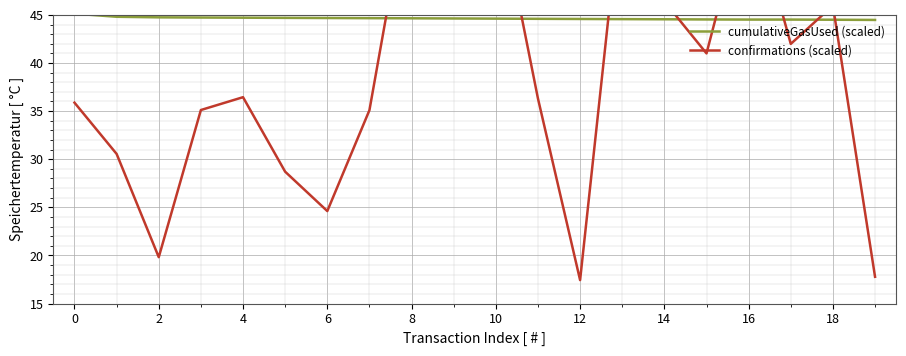

Reading left to right, what are all the values shown in this chart?

cumulativeGasUsed (scaled): 45.1	44.8	44.7	44.7	44.7	44.7	44.7	44.7	44.6	44.6	44.6	44.6	44.6	44.6	44.5	44.5	44.5	44.5	44.5	44.5
confirmations (scaled): 35.9	30.6	19.8	35.1	36.4	28.7	24.6	35.1	59.6	49.9	58.2	36.3	17.4	58.1	46.4	41.0	57.8	42.0	46.0	17.8